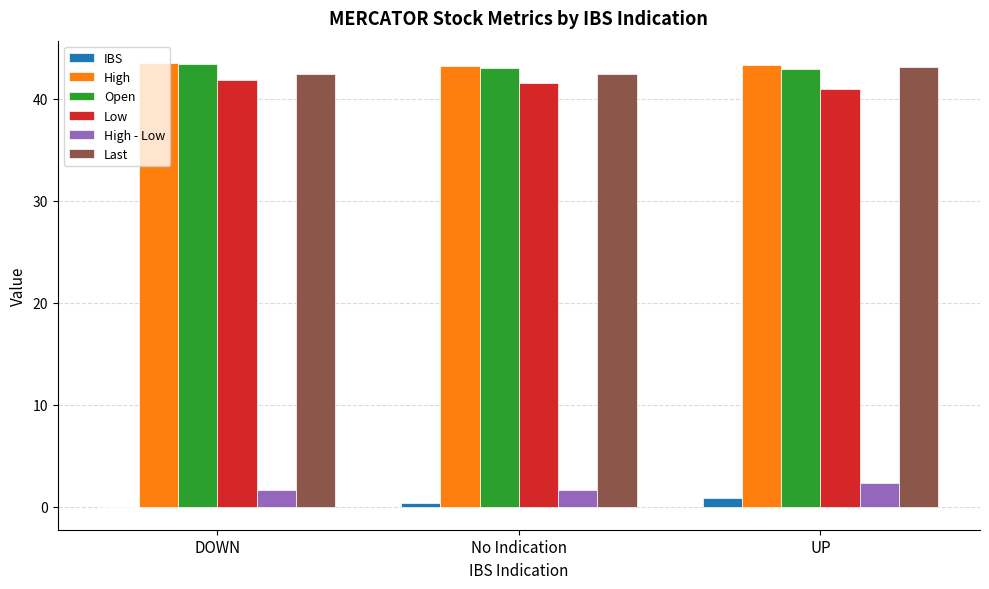

The value of High at DOWN is 43.5. True or false?

True